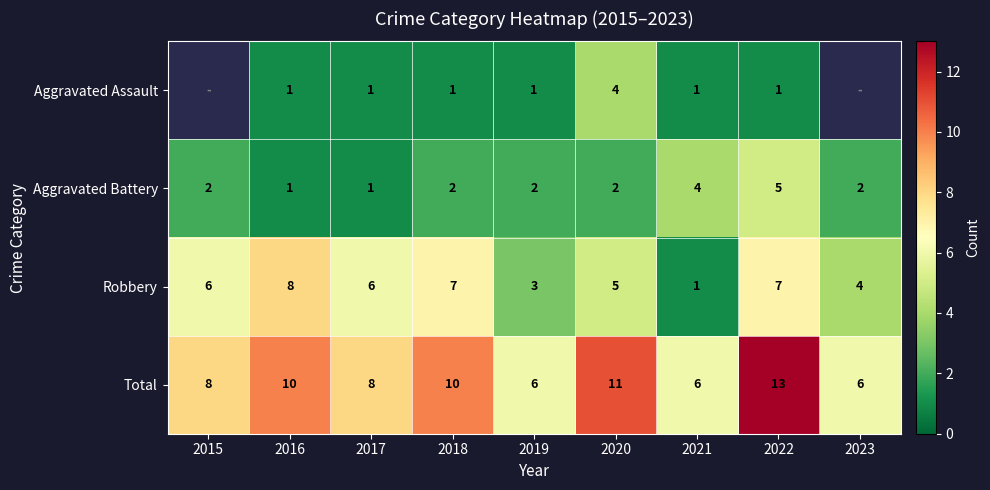

The Total series shows 2.7 at 2018. True or false?

False